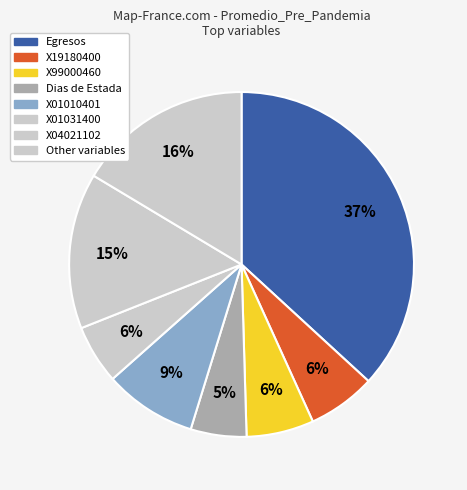

How many slices are in this pie chart?

8